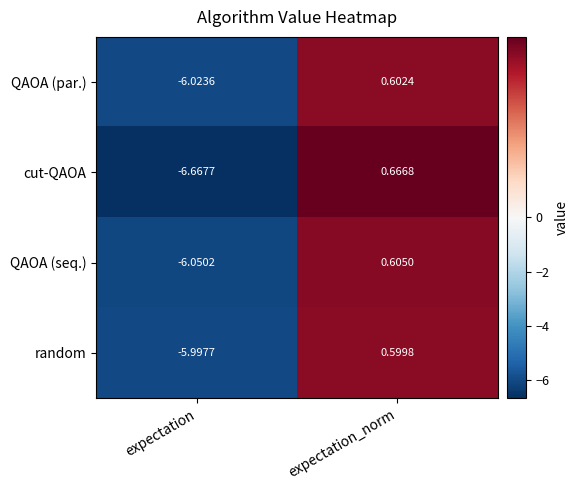

What is the spread (max minus min) of values at expectation_norm?

0.1